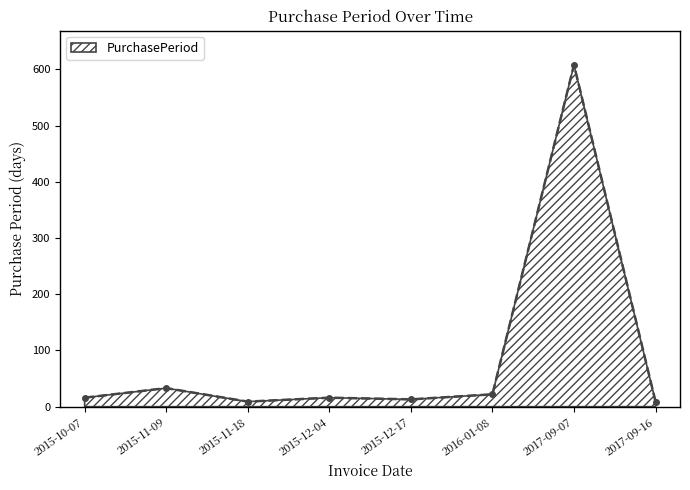

How many categories are shown in the chart?

8